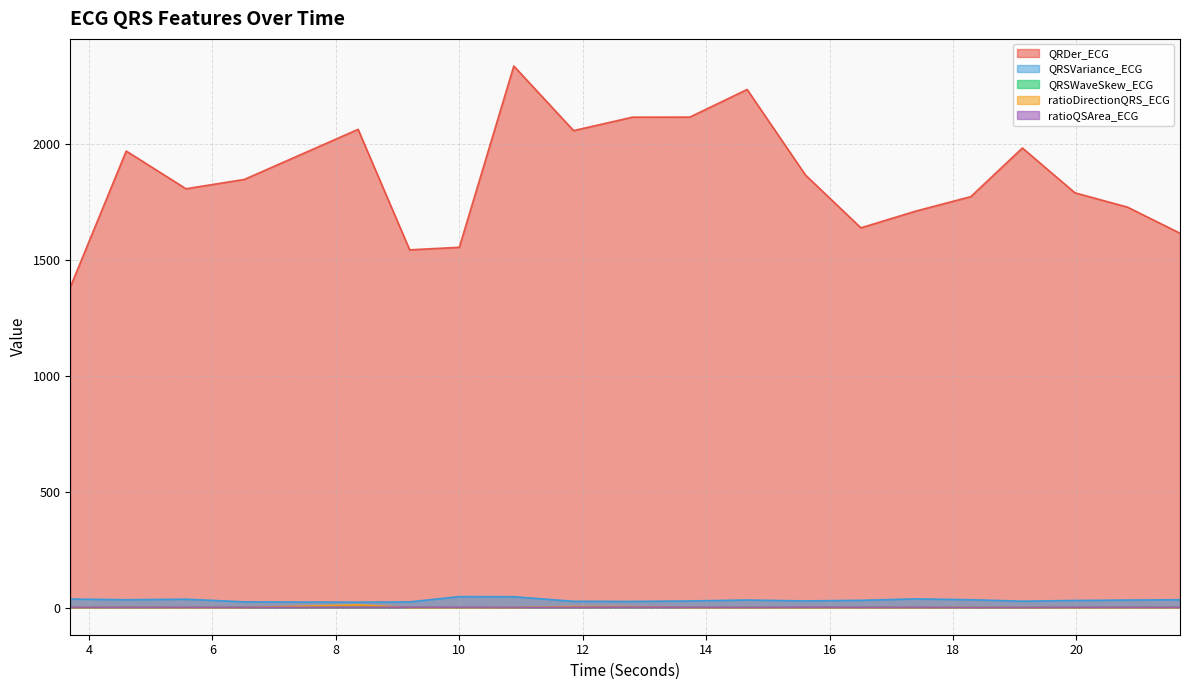

Is it true that QRSWaveSkew_ECG equals 1.1 at 5.5703125?

True